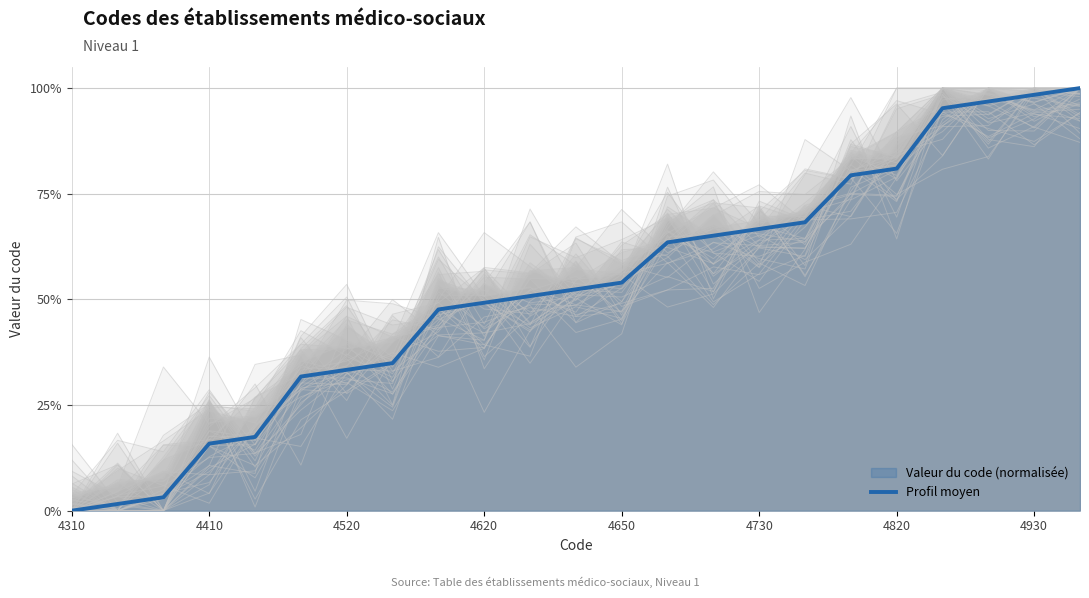

True or false: the data shows 0.4 at 4650.

False